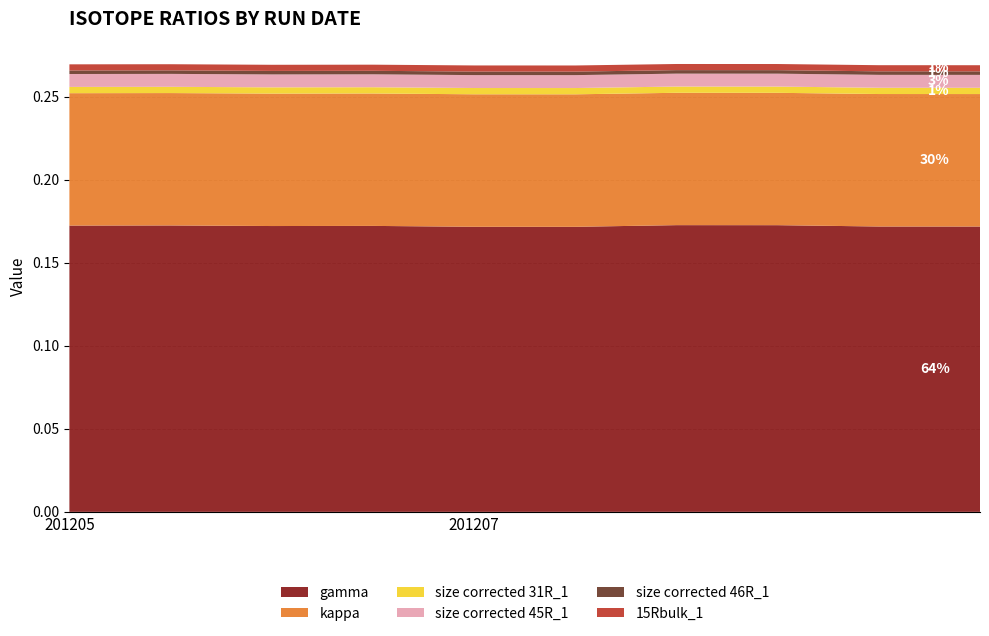

Reading right to left, extract all data points from this chart.

gamma: 201207=0.2	201207=0.2	201207=0.2	201207=0.2	201207=0.2	201207=0.2	201205=0.2	201205=0.2	201205=0.2	201205=0.2
kappa: 201207=0.1	201207=0.1	201207=0.1	201207=0.1	201207=0.1	201207=0.1	201205=0.1	201205=0.1	201205=0.1	201205=0.1
size corrected 31R_1: 201207=0.0	201207=0.0	201207=0.0	201207=0.0	201207=0.0	201207=0.0	201205=0.0	201205=0.0	201205=0.0	201205=0.0
size corrected 45R_1: 201207=0.0	201207=0.0	201207=0.0	201207=0.0	201207=0.0	201207=0.0	201205=0.0	201205=0.0	201205=0.0	201205=0.0
size corrected 46R_1: 201207=0.0	201207=0.0	201207=0.0	201207=0.0	201207=0.0	201207=0.0	201205=0.0	201205=0.0	201205=0.0	201205=0.0
15Rbulk_1: 201207=0.0	201207=0.0	201207=0.0	201207=0.0	201207=0.0	201207=0.0	201205=0.0	201205=0.0	201205=0.0	201205=0.0